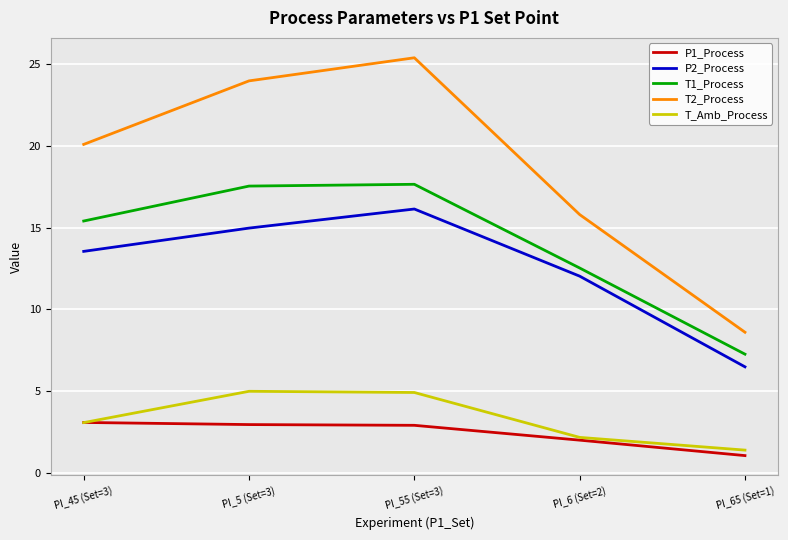

The value of T_Amb_Process at PI_65 (Set=1) is 1.4. True or false?

True